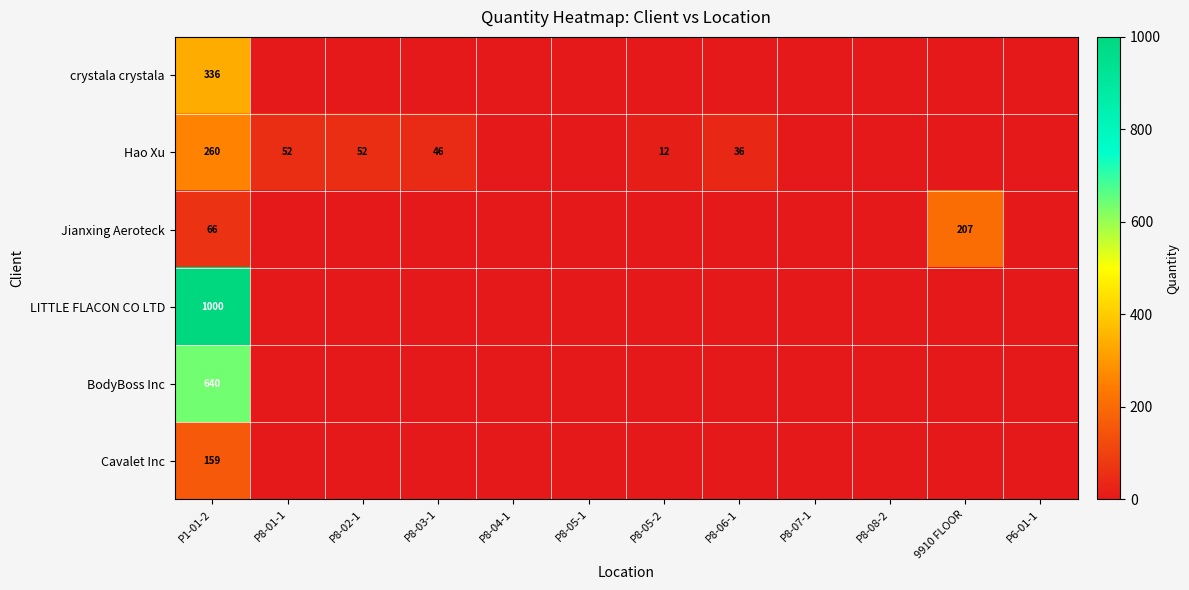

The value of Hao Xu at P8-02-1 is 85. True or false?

False